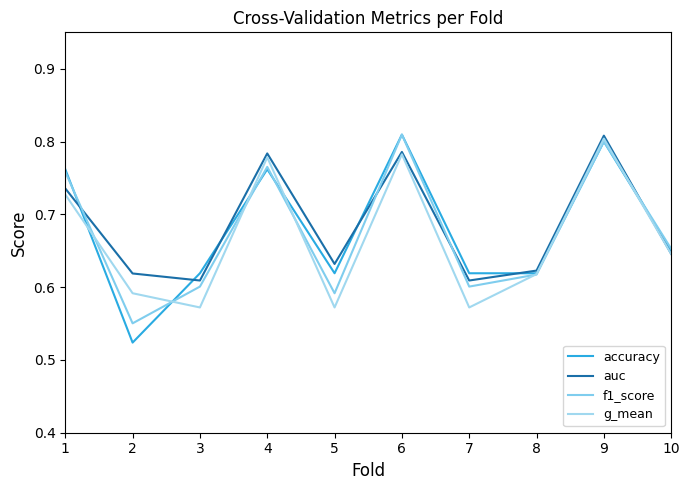

In accuracy, how many points are lower than both neighbors (excluding endpoints)?

2